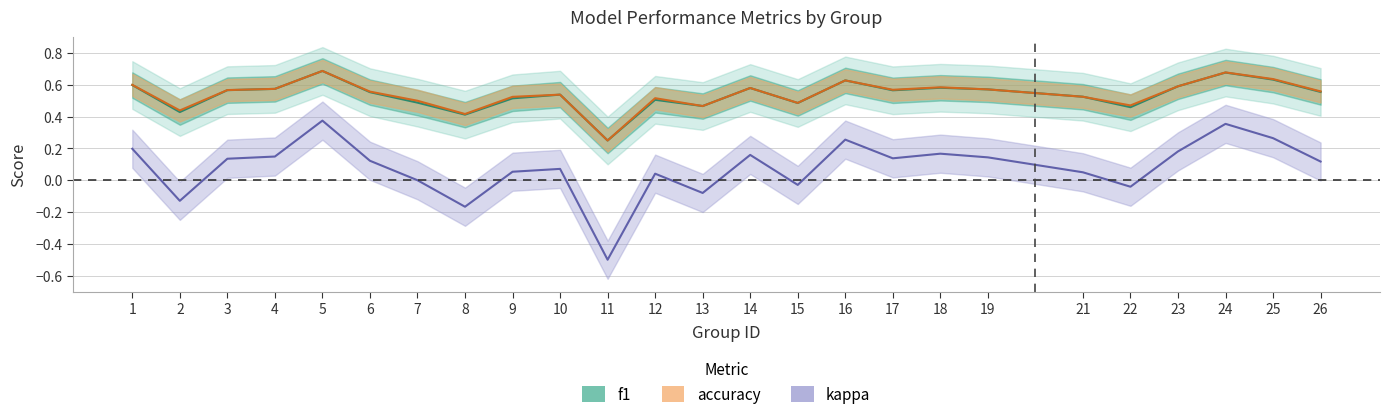

What is the difference between the accuracy values at 2 and 5?

0.2